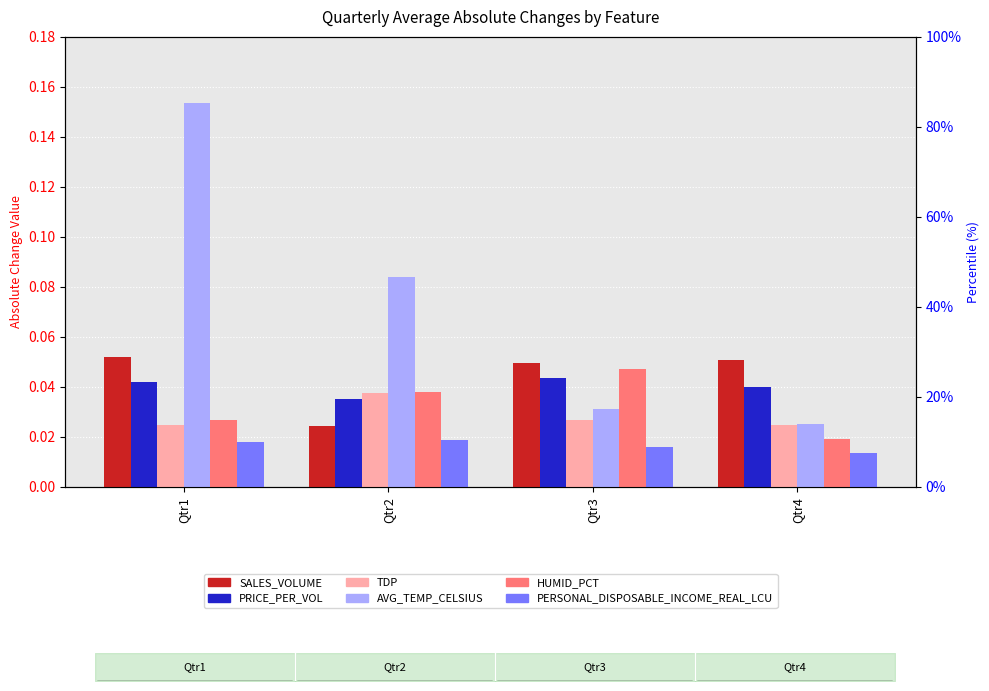

Are the bars horizontal?

No